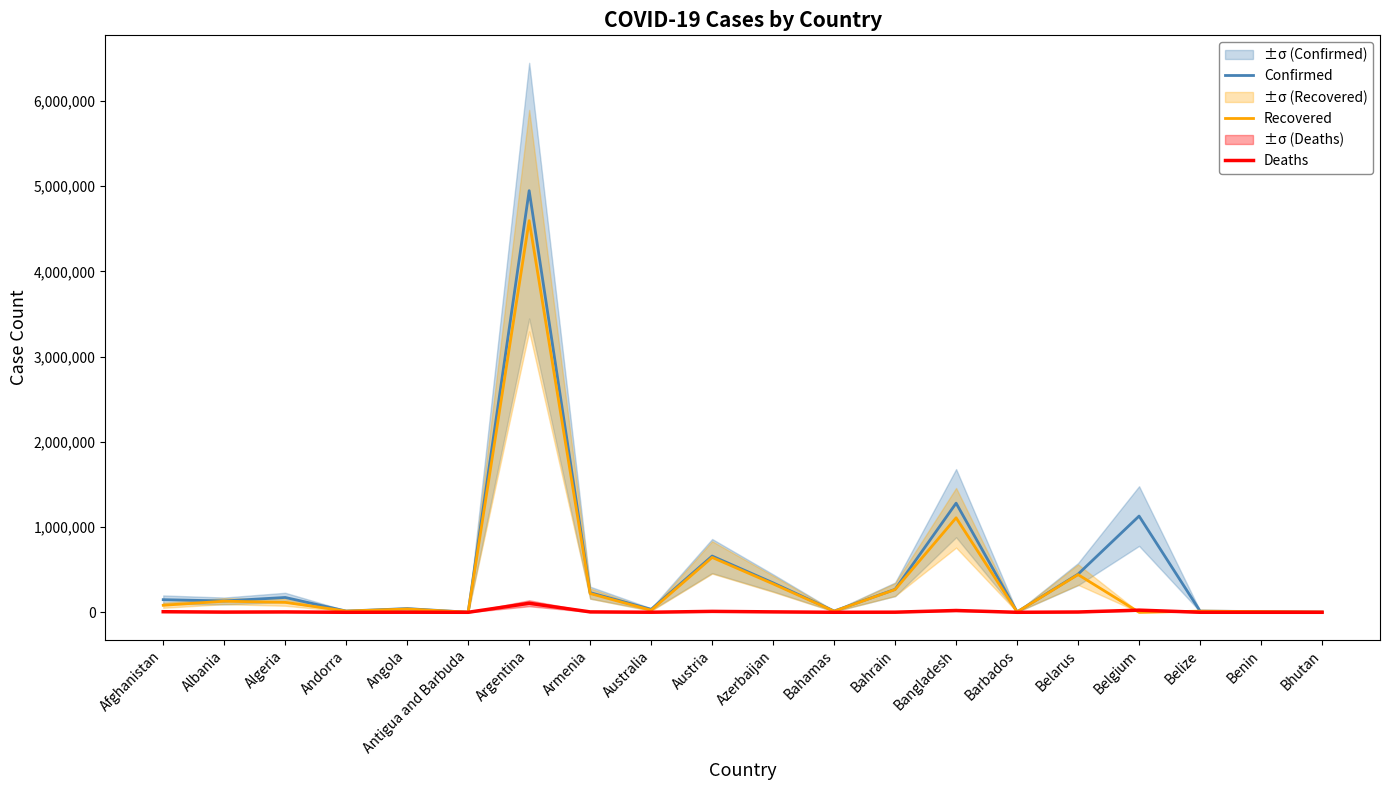

Between Algeria and Andorra, which series saw the biggest shift?

Confirmed